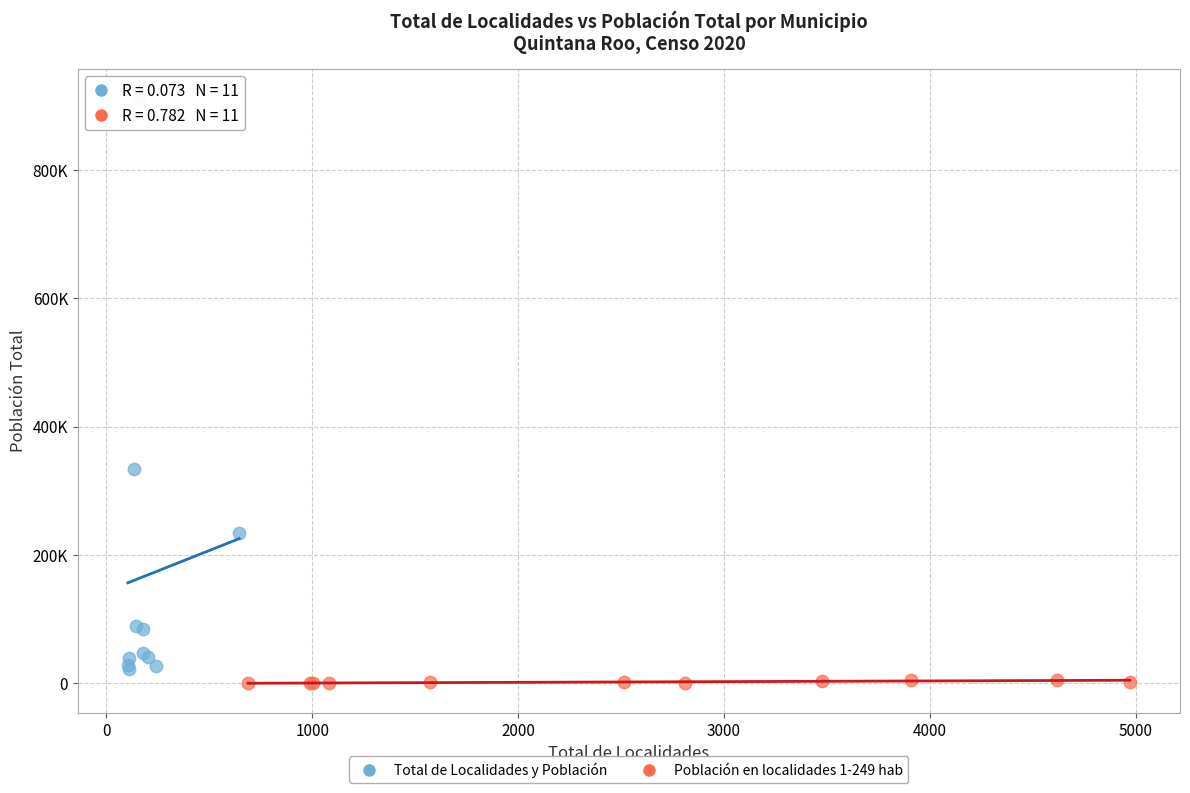

What are all the series names shown in the legend?

Total de Localidades y Población, Población en localidades 1-249 hab